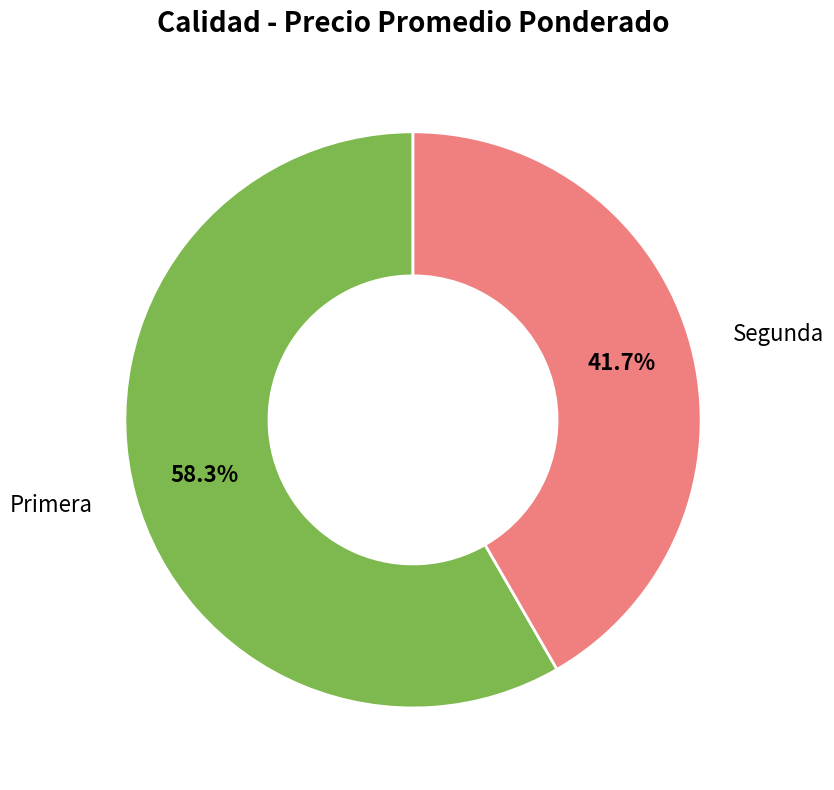

Rank the categories by value from highest to lowest.

Primera, Segunda